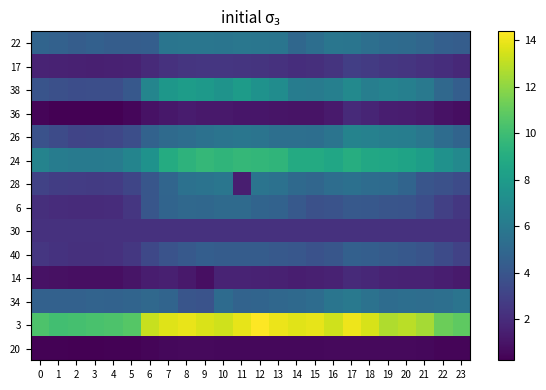

Reading left to right, what are all the values shown in this chart?

22: 0=4.8	1=4.6	2=4.4	3=4.5	4=4.4	5=4.4	6=4.5	7=5.7	8=5.8	9=5.8	10=5.7	11=5.9	12=5.8	13=5.7	14=5.0	15=5.4	16=5.8	17=5.7	18=5.4	19=5.2	20=5.1	21=4.9	22=4.5	23=4.4
17: 0=1.6	1=1.6	2=1.5	3=1.5	4=1.5	5=1.6	6=1.9	7=2.2	8=2.4	9=2.5	10=2.5	11=2.4	12=2.3	13=2.2	14=2.1	15=2.1	16=2.4	17=2.9	18=2.7	19=2.5	20=2.4	21=2.3	22=2.1	23=1.9
38: 0=3.9	1=3.7	2=3.6	3=3.6	4=3.6	5=4.1	6=6.7	7=7.7	8=8.1	9=7.8	10=7.5	11=8.0	12=7.4	13=7.1	14=6.1	15=6.1	16=6.4	17=6.9	18=6.3	19=6.5	20=6.3	21=5.9	22=5.0	23=4.5
36: 0=0.4	1=0.3	2=0.3	3=0.2	4=0.2	5=0.5	6=0.9	7=1.2	8=1.3	9=1.2	10=1.2	11=1.1	12=1.1	13=1.0	14=1.0	15=1.0	16=1.3	17=1.9	18=1.7	19=1.4	20=1.4	21=1.2	22=0.9	23=0.7
26: 0=3.8	1=3.4	2=3.2	3=3.2	4=3.2	5=3.6	6=4.7	7=5.1	8=5.3	9=5.5	10=5.7	11=5.8	12=5.7	13=5.4	14=5.4	15=5.3	16=5.7	17=6.5	18=6.4	19=6.3	20=6.2	21=5.8	22=5.2	23=4.8
24: 0=6.6	1=6.2	2=6.0	3=6.1	4=6.1	5=6.6	6=7.5	7=8.9	8=9.4	9=9.7	10=9.5	11=9.7	12=9.6	13=9.5	14=8.9	15=8.9	16=8.6	17=9.0	18=8.7	19=8.6	20=8.4	21=8.1	22=7.4	23=6.9
28: 0=3.0	1=2.8	2=2.7	3=2.7	4=2.8	5=3.2	6=4.0	7=4.8	8=5.5	9=5.6	10=5.8	11=1.4	12=5.6	13=5.5	14=5.0	15=4.9	16=5.3	17=5.4	18=5.2	19=5.2	20=4.8	21=4.0	22=3.7	23=3.4
6: 0=2.1	1=2.0	2=2.0	3=1.9	4=2.0	5=2.5	6=4.0	7=4.8	8=5.0	9=5.0	10=5.1	11=5.1	12=4.8	13=4.7	14=4.2	15=3.8	16=3.8	17=4.2	18=4.1	19=4.0	20=3.9	21=3.6	22=2.9	23=2.5
30: 0=2.3	1=2.3	2=2.3	3=2.3	4=2.3	5=2.2	6=2.3	7=2.2	8=2.2	9=2.2	10=2.2	11=2.2	12=2.2	13=2.2	14=2.2	15=2.2	16=2.2	17=2.2	18=2.2	19=2.2	20=2.2	21=2.2	22=2.3	23=2.3
40: 0=2.5	1=2.3	2=2.2	3=2.2	4=2.2	5=2.5	6=3.3	7=3.8	8=4.2	9=4.5	10=4.4	11=4.4	12=4.4	13=4.2	14=4.0	15=3.8	16=4.0	17=4.6	18=4.4	19=4.3	20=4.1	21=3.9	22=3.4	23=3.0
14: 0=0.9	1=0.9	2=0.8	3=0.8	4=0.8	5=1.0	6=1.4	7=1.5	8=1.2	9=0.8	10=1.6	11=1.6	12=1.6	13=1.5	14=1.4	15=1.5	16=1.6	17=1.9	18=1.8	19=1.7	20=1.6	21=1.6	22=1.4	23=1.2
34: 0=4.6	1=4.6	2=4.6	3=4.7	4=4.7	5=4.8	6=5.0	7=4.8	8=4.0	9=3.8	10=5.2	11=4.7	12=4.8	13=4.9	14=5.0	15=5.2	16=5.7	17=5.9	18=5.5	19=5.2	20=5.3	21=5.3	22=5.4	23=5.7
3: 0=10.4	1=10.1	2=10.2	3=10.3	4=10.4	5=10.7	6=13.2	7=13.7	8=13.9	9=13.6	10=13.4	11=13.9	12=14.4	13=14.0	14=13.7	15=13.9	16=13.4	17=14.0	18=13.5	19=12.7	20=12.9	21=12.5	22=11.2	23=10.9
20: 0=0.3	1=0.3	2=0.3	3=0.3	4=0.3	5=0.3	6=0.4	7=0.5	8=0.6	9=0.6	10=0.5	11=0.5	12=0.6	13=0.5	14=0.5	15=0.5	16=0.6	17=0.6	18=0.6	19=0.6	20=0.6	21=0.5	22=0.4	23=0.4